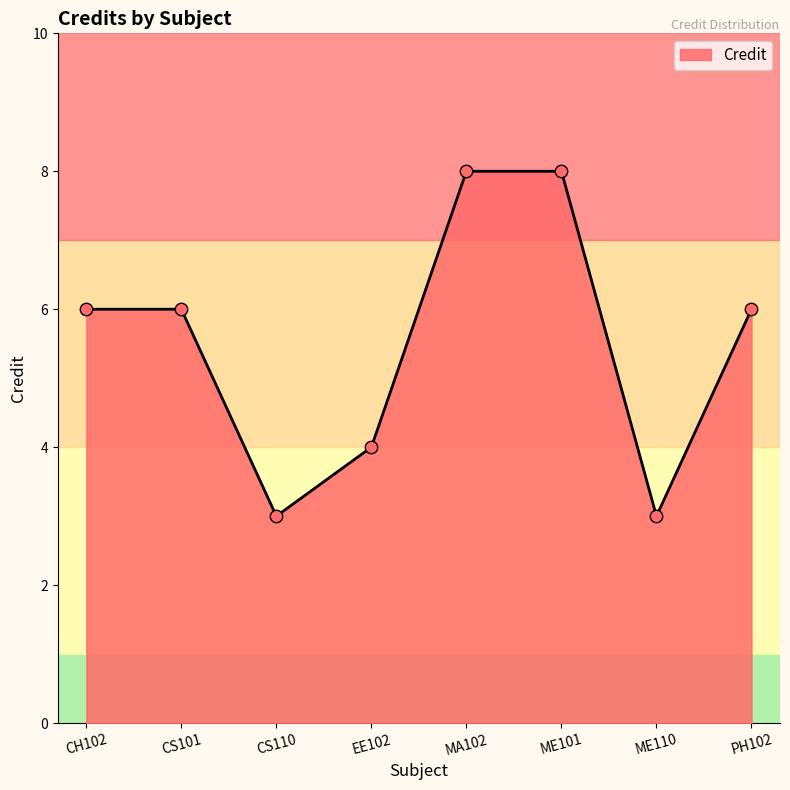

What is the change in value from ME101 to ME110?

-5